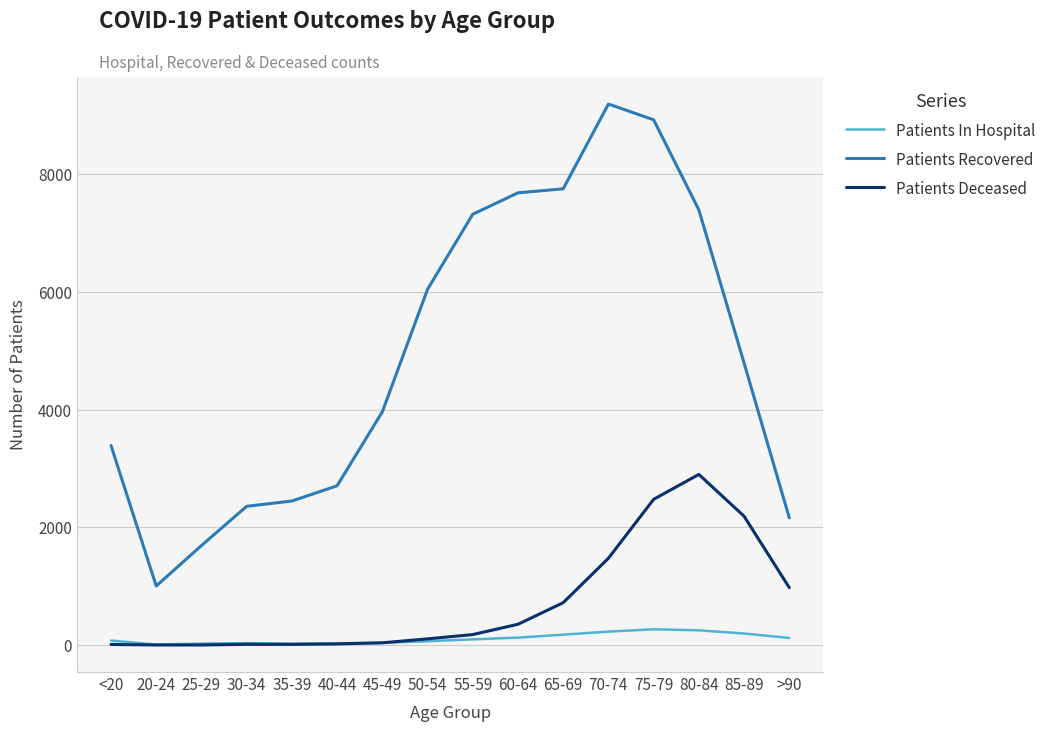

What is the difference between the second highest and second lowest values in the Patients Recovered series?

7236